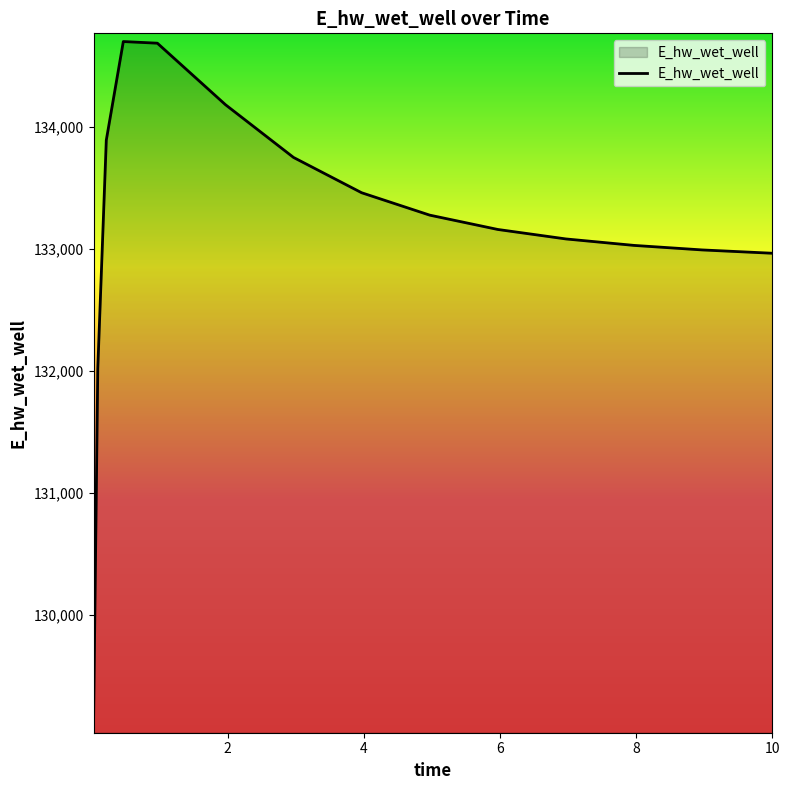

What is the difference between the maximum and minimum values?

5602.5